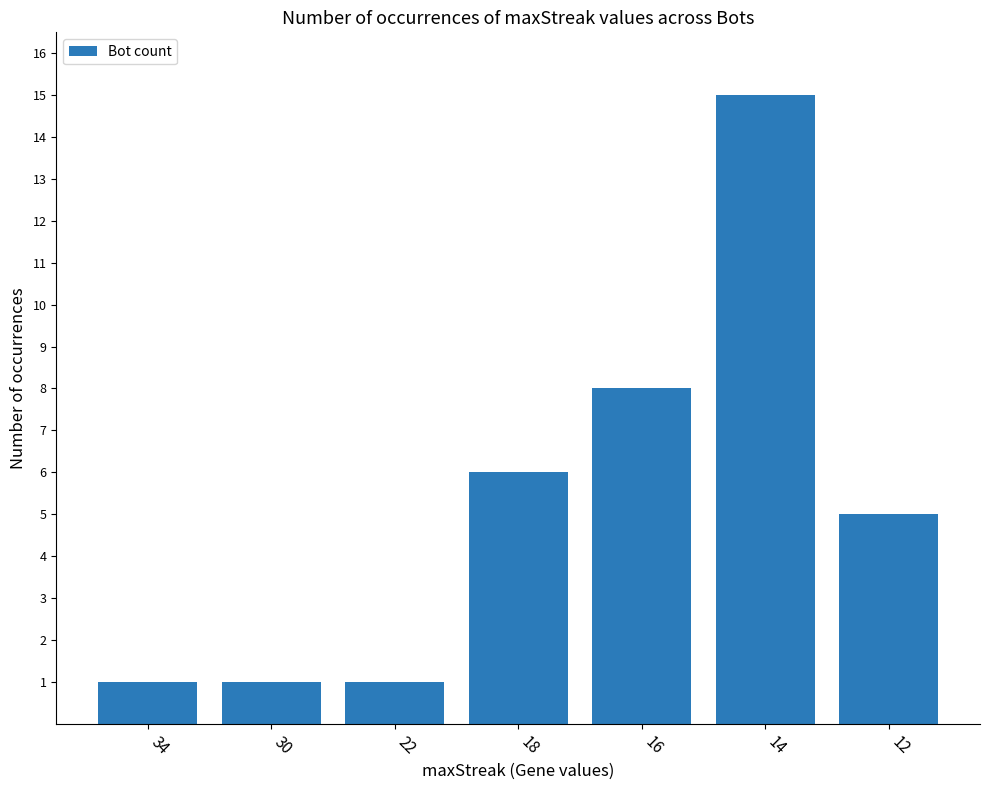

Count the values in the range 1 to 8.

6